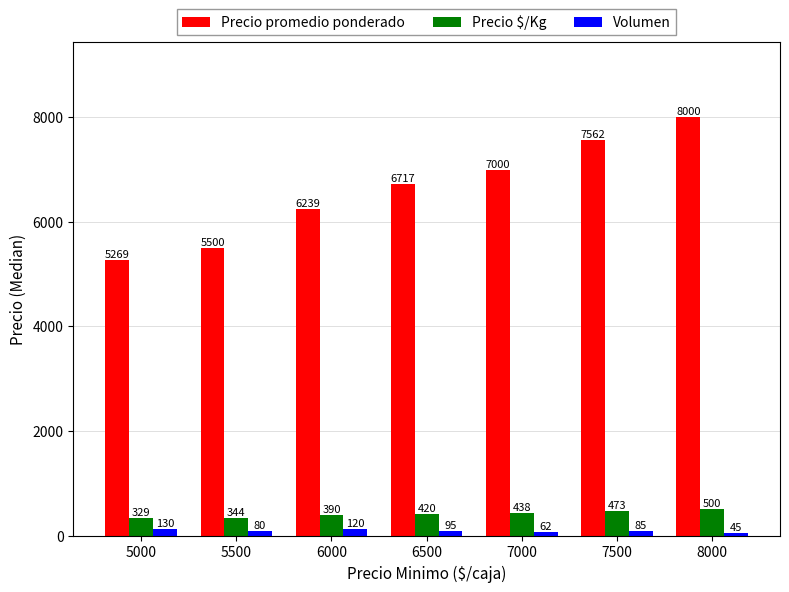

What is the sum of all Volumen values?

617